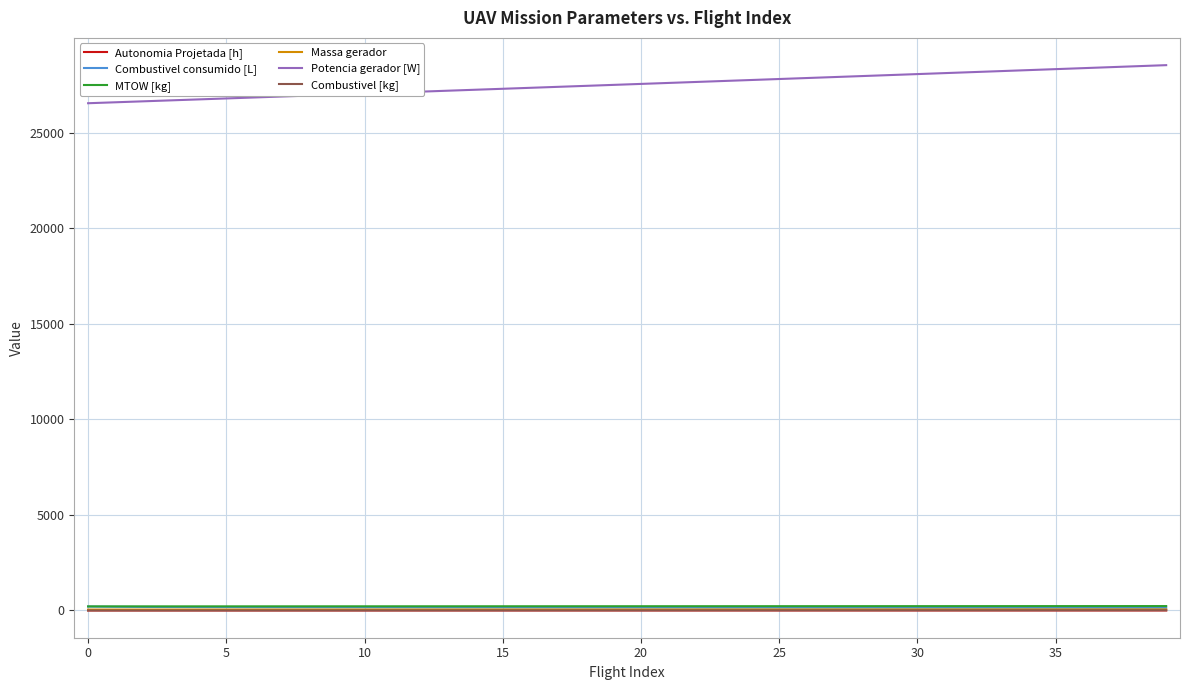

Which series has the largest total across all categories?

Potencia gerador [W]